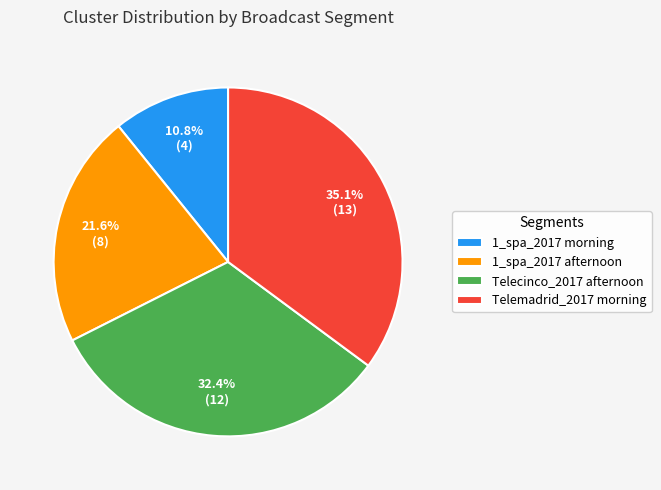

What is the ratio of the value at Telemadrid_2017 morning to the value at Telecinco_2017 afternoon?

1.1